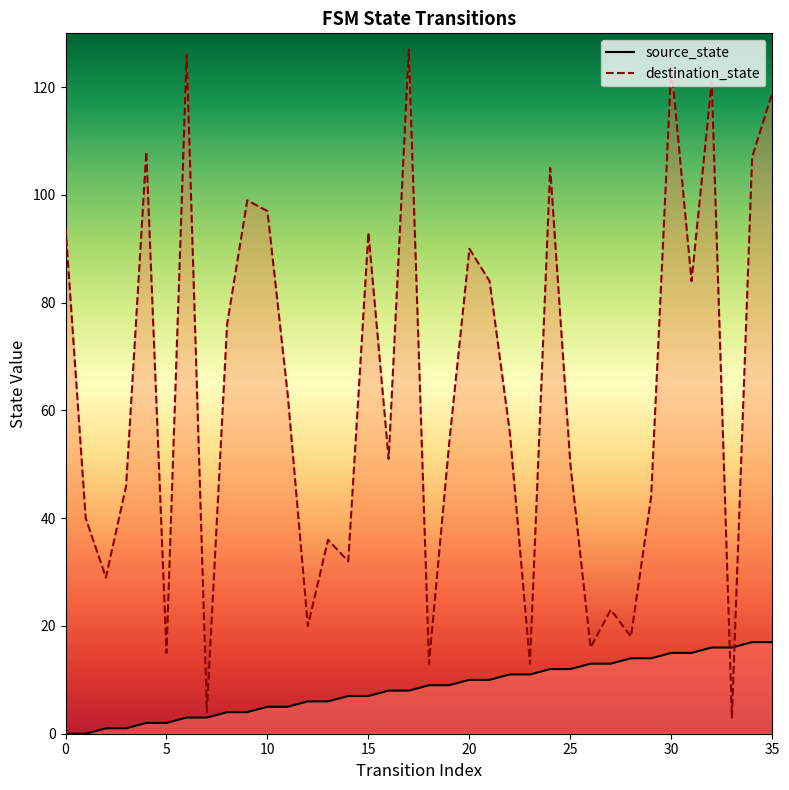

Is the value of source_state at 35 greater than the value of destination_state at 15?

No